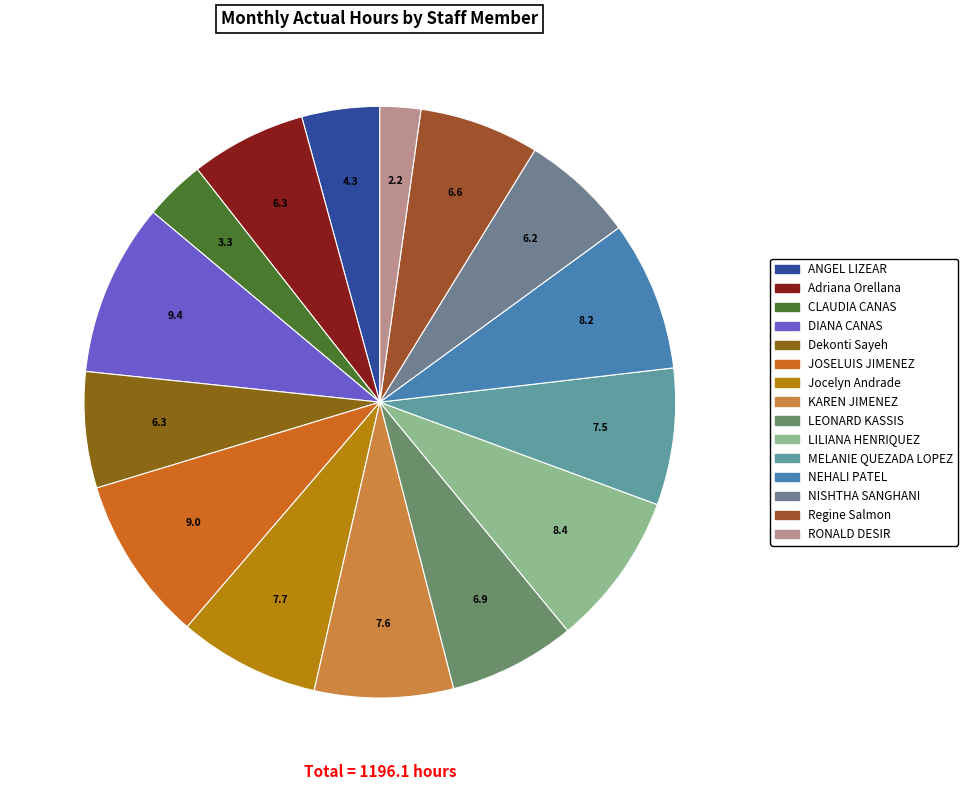

To the nearest percent, what is the difference between the Regine Salmon and Jocelyn Andrade slice percentages?

1%